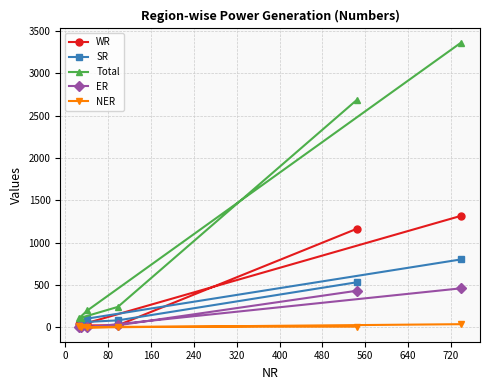

What is the minimum value for SR?

19